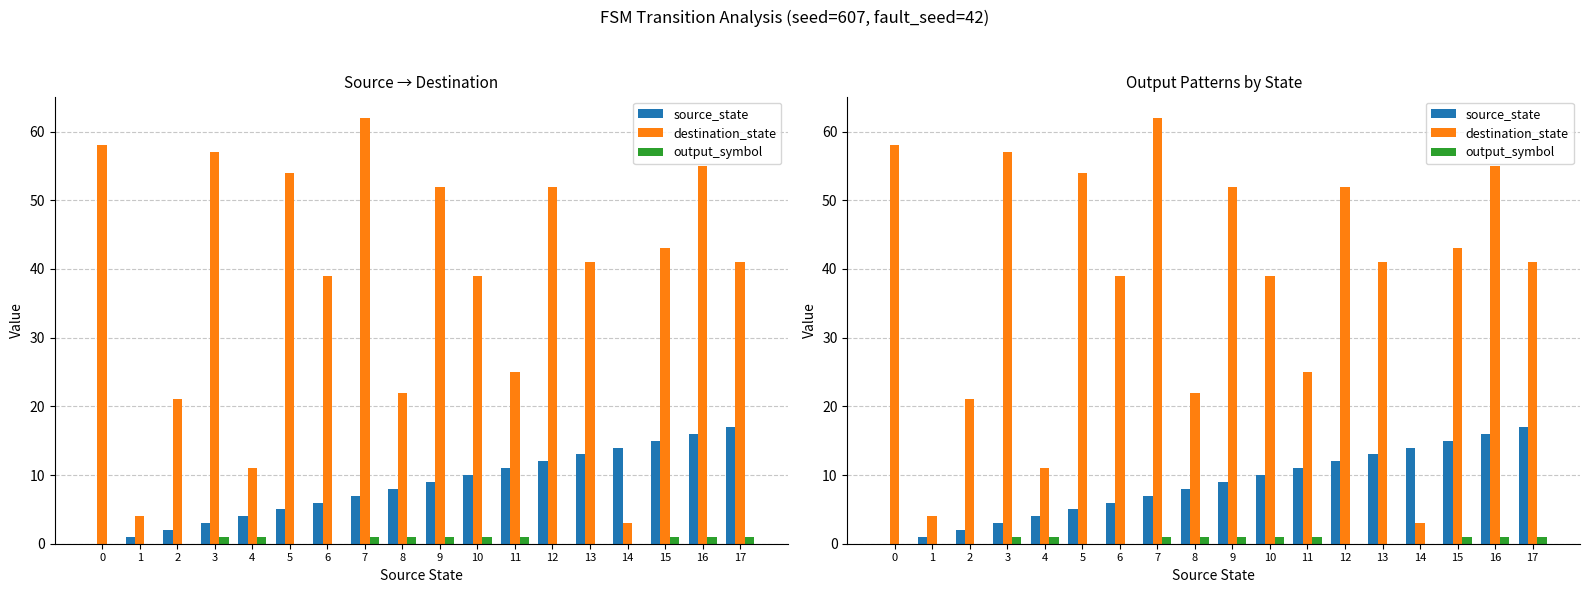

Are the bars horizontal?

No